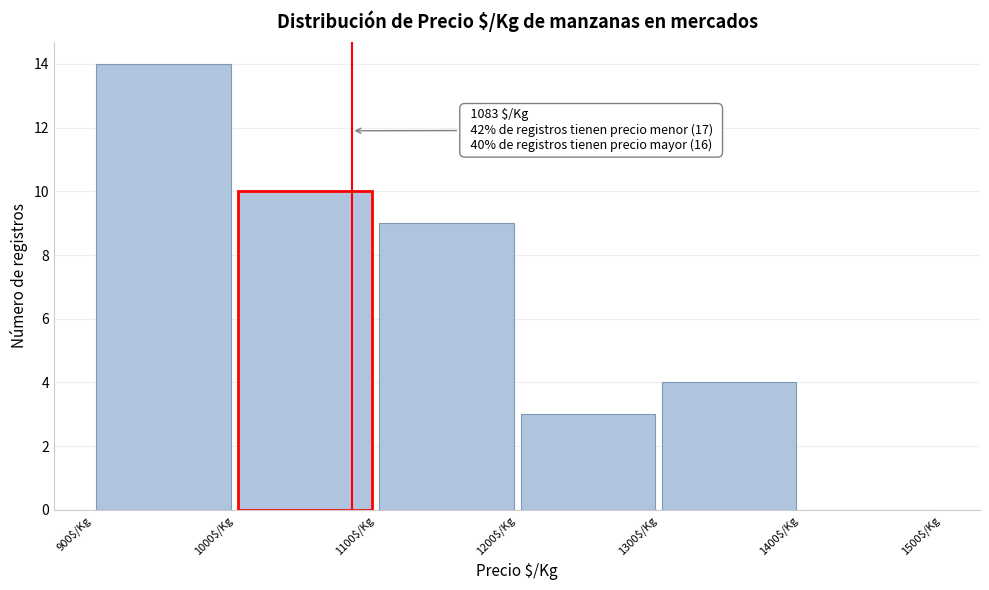

Which range on the x-axis has the tallest bar?

900 to 1000